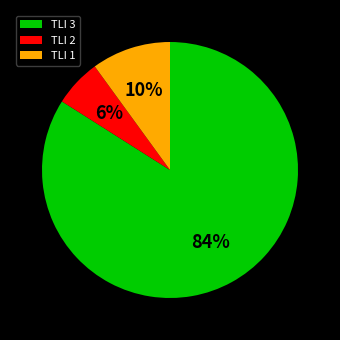

To the nearest percent, what is the difference between the largest and smallest slice percentages?

78%